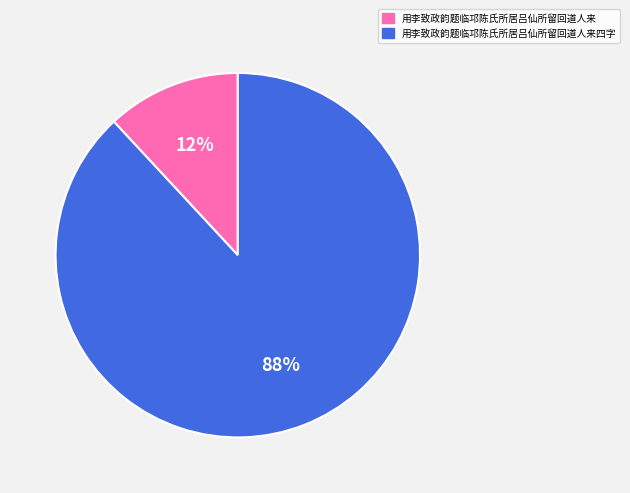

To the nearest percent, what is the combined percentage of 用李致政韵题临邛陈氏所居吕仙所留回道人来四字 and 用李致政韵题临邛陈氏所居吕仙所留回道人来?

100%